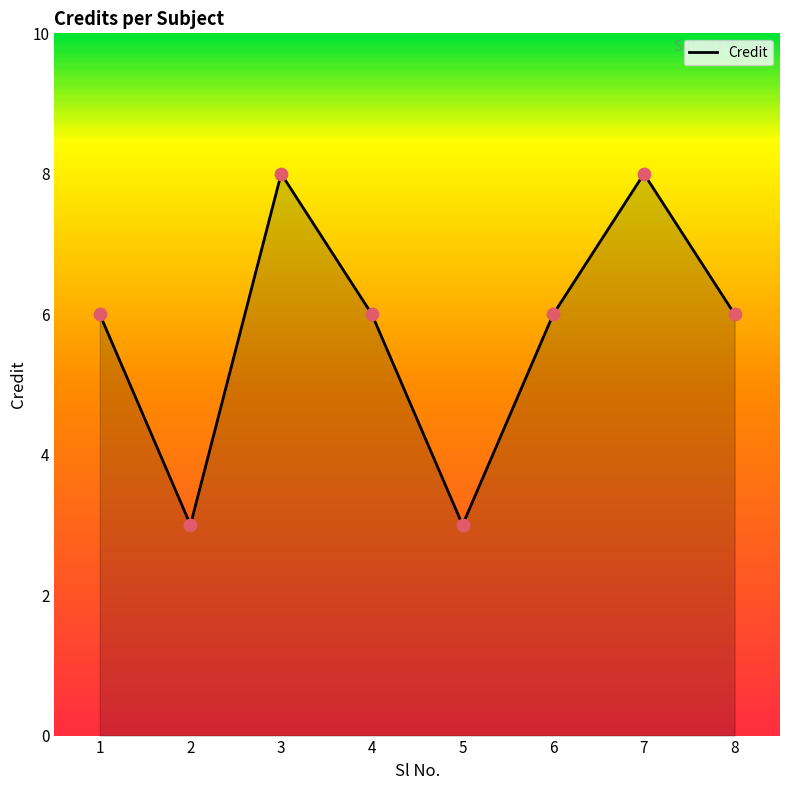

What is the ratio of the value at 5 to the value at 7?

0.4